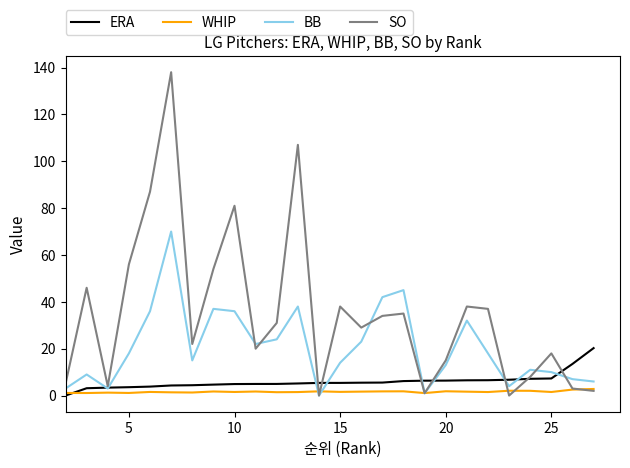

Which series has the widest spread of values?

SO